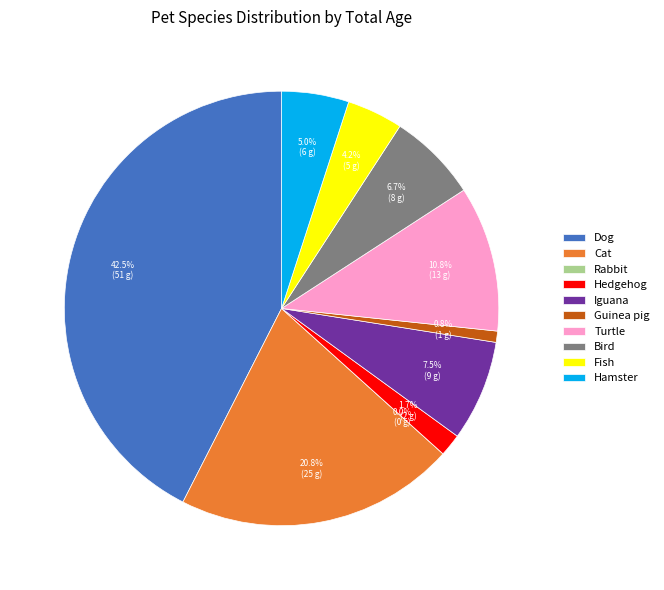

Combined, what portion of the pie is Bird and Turtle?

17.5%